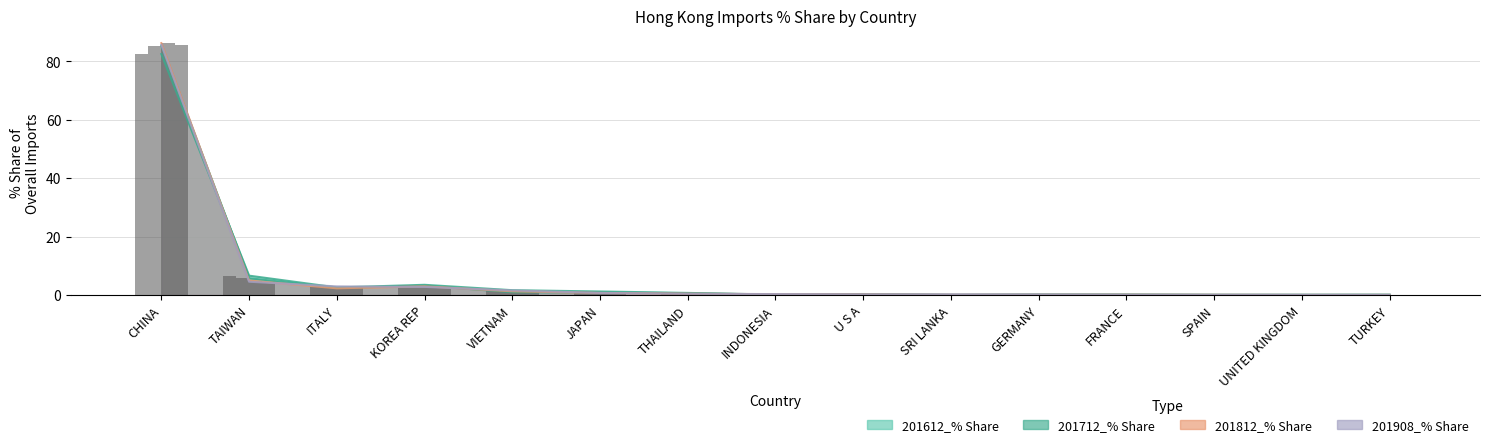

The 201908_% Share series shows 0.6 at THAILAND. True or false?

False